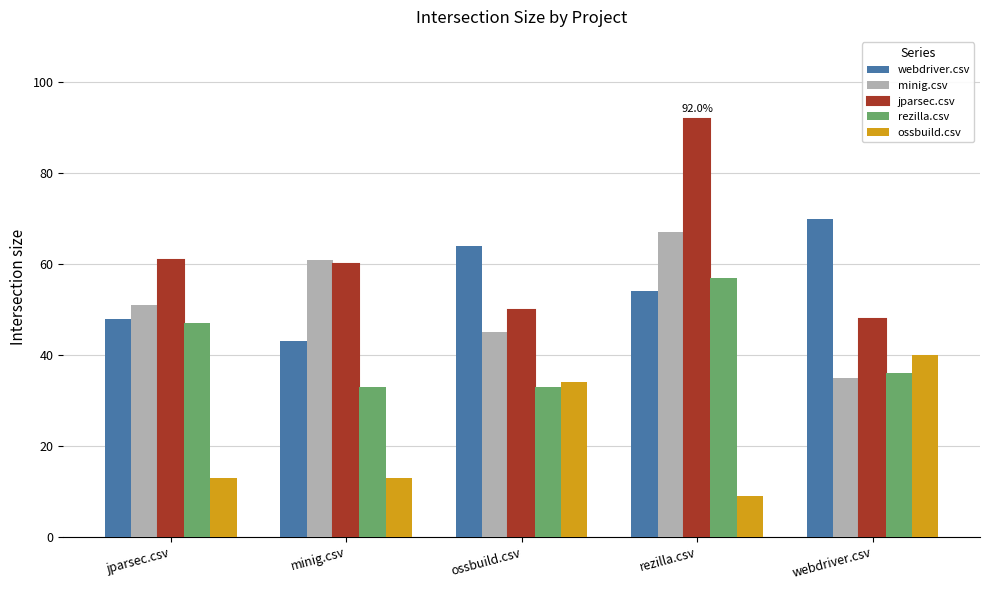

What value does the rezilla.csv series have at ossbuild.csv?

0.3